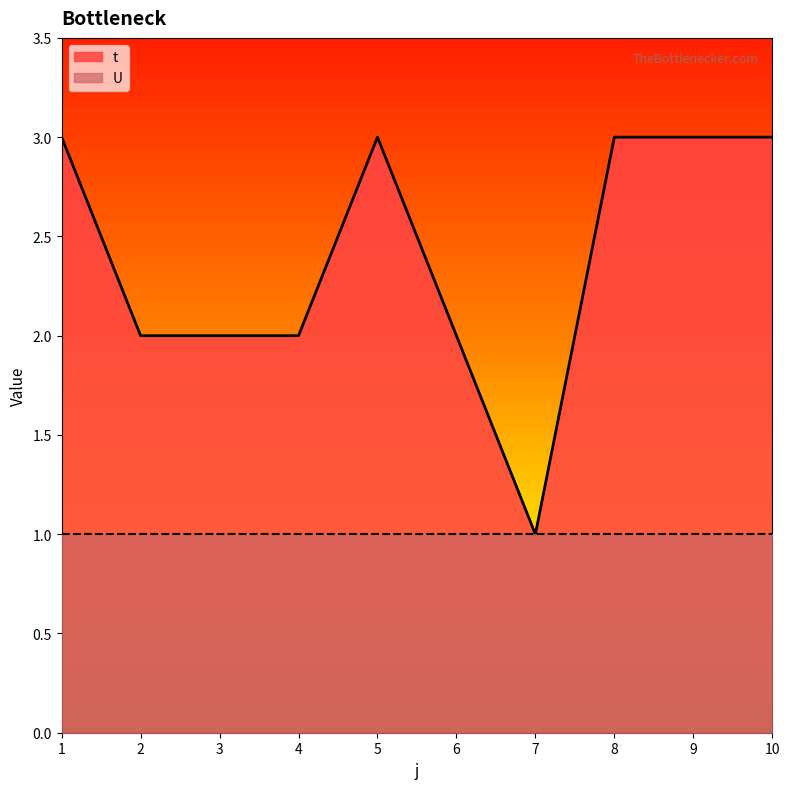

How many points are lower than both their immediate neighbors (excluding endpoints)?

1